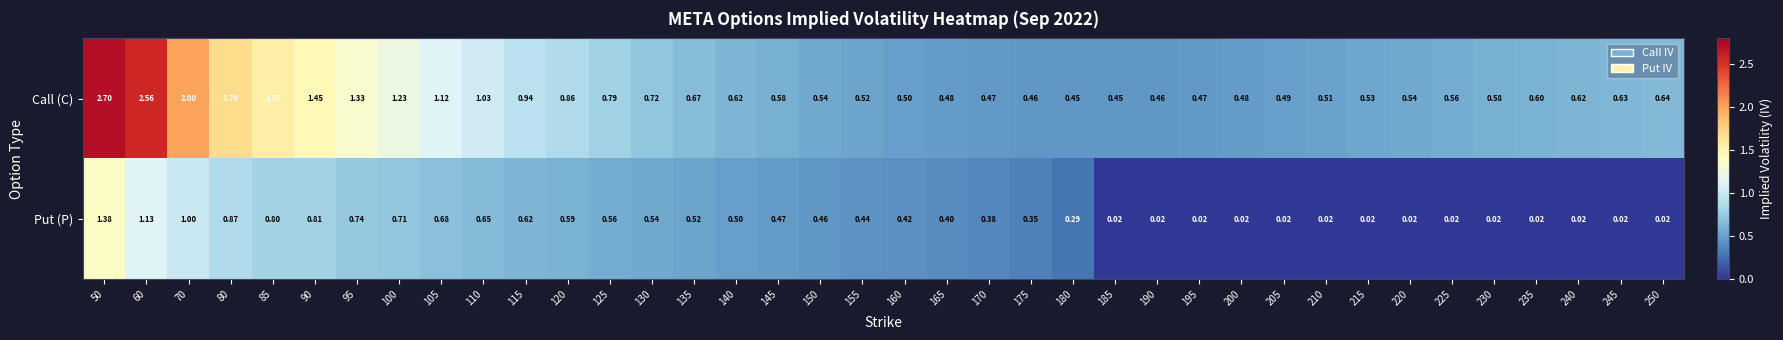

What is the difference between the highest and lowest values at 145?

0.1